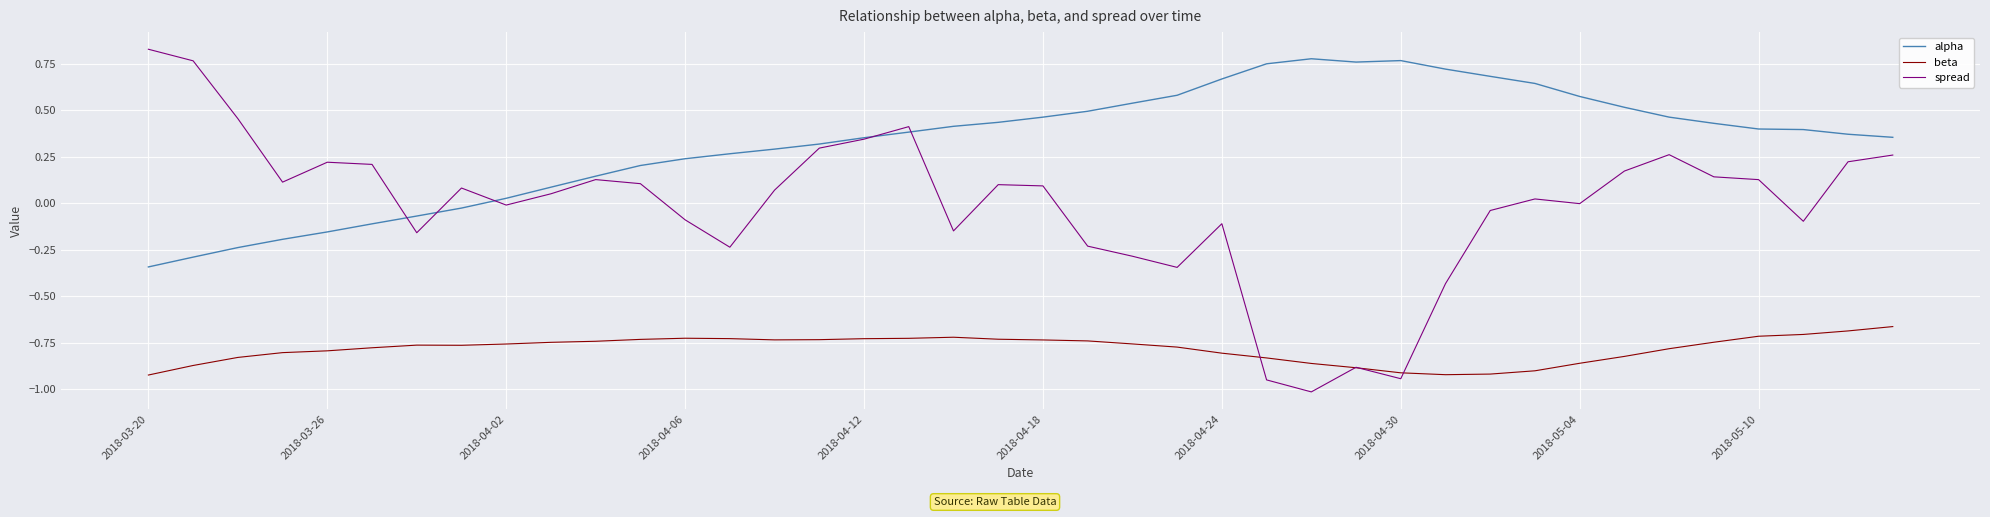

List the series in order of their peak value, highest first.

spread, alpha, beta